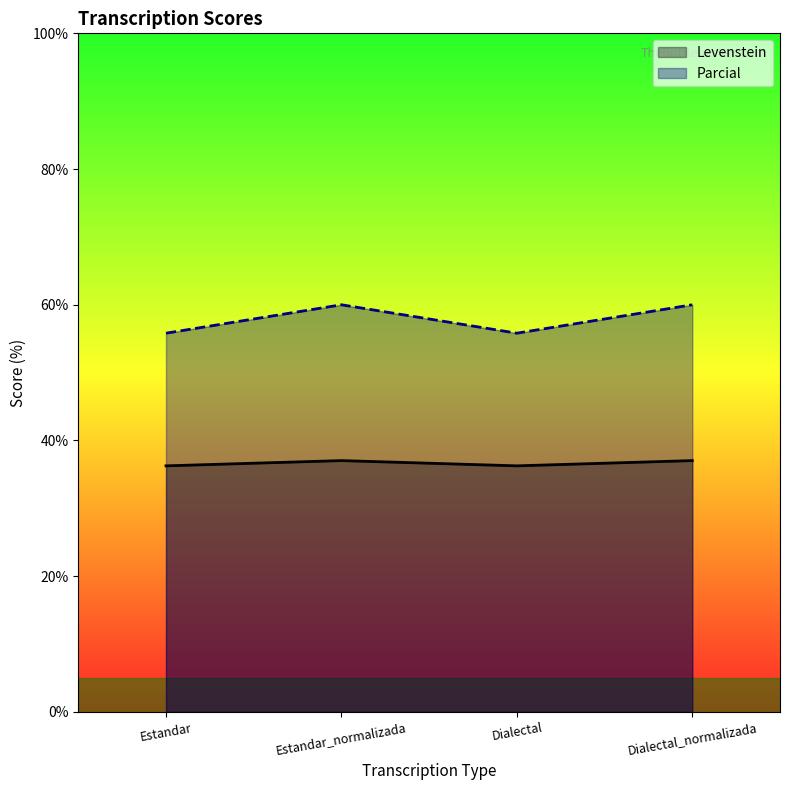

How many data points does each series have?

4